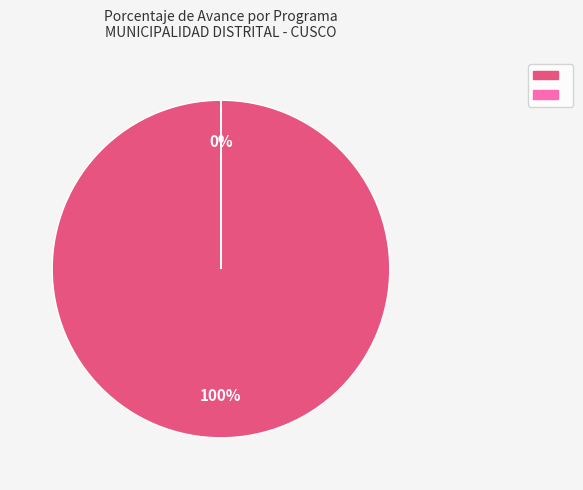

Which category has the biggest portion of the pie?

047: SANEAMIENTO